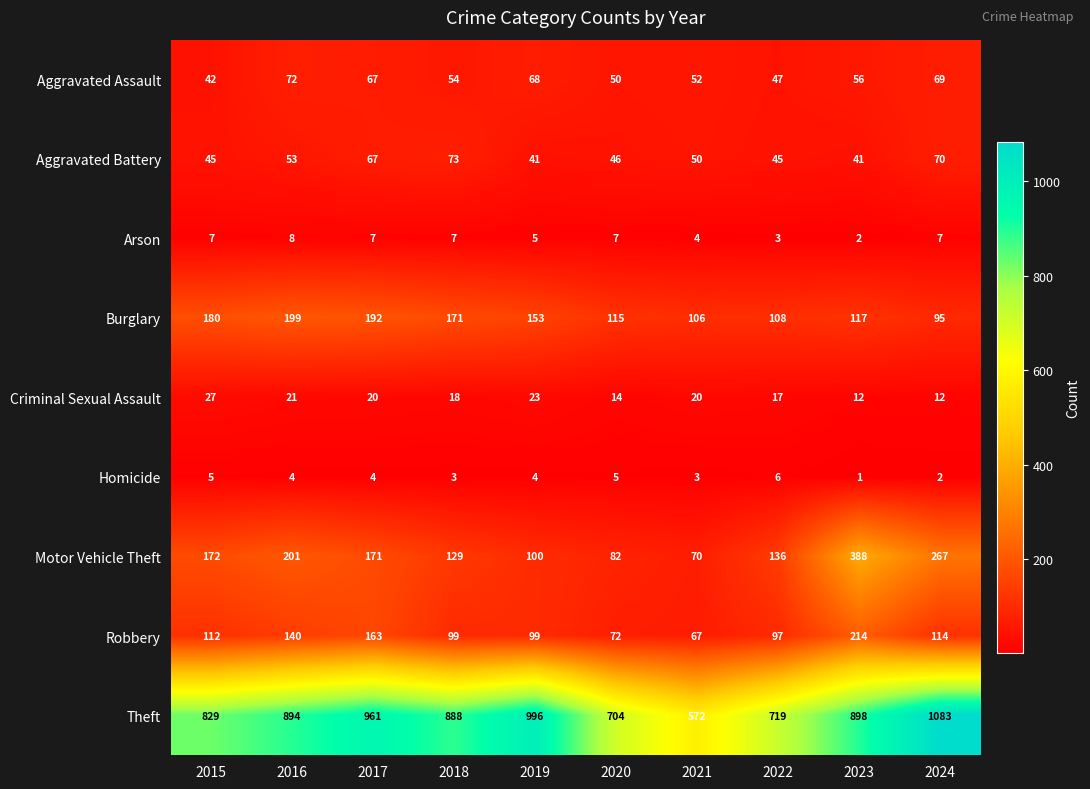

What is the maximum value shown in the chart?

1083